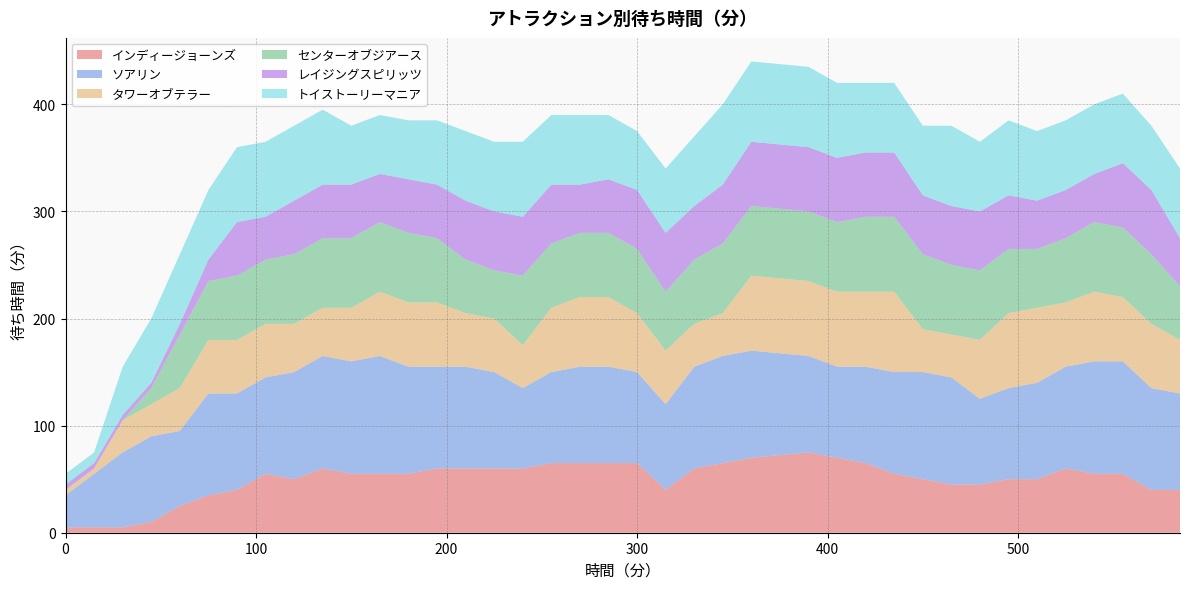

Reading right to left, what are all the values shown in this chart?

インディージョーンズ: 40	40	55	55	60	50	50	45	45	50	55	65	70	75	70	65	60	40	65	65	65	65	60	60	60	60	55	55	55	60	50	55	40	35	25	10	5	5	5
ソアリン: 90	95	105	105	95	90	85	80	100	100	95	90	85	90	100	100	95	80	85	90	90	85	75	90	95	95	100	110	105	105	100	90	90	95	70	80	70	50	30
タワーオブテラー: 50	60	60	65	60	70	70	55	40	40	75	70	70	70	70	40	40	50	55	65	65	60	40	50	50	60	60	60	50	45	45	50	50	50	40	30	30	5	5
センターオブジアース: 50	65	65	65	60	55	60	65	65	70	70	70	65	65	65	65	60	55	60	60	60	60	65	45	50	60	65	65	65	65	65	60	60	55	50	15	0	0	0
レイジングスピリッツ: 45	60	60	45	45	45	50	55	55	55	60	60	60	60	60	55	50	55	55	50	45	55	55	55	55	50	50	45	50	50	50	40	50	20	10	5	5	5	5
トイストーリーマニア: 65	60	65	65	65	65	70	65	75	65	65	65	70	75	75	75	65	60	55	60	65	65	70	65	65	60	55	55	55	70	70	70	70	65	65	60	45	10	10